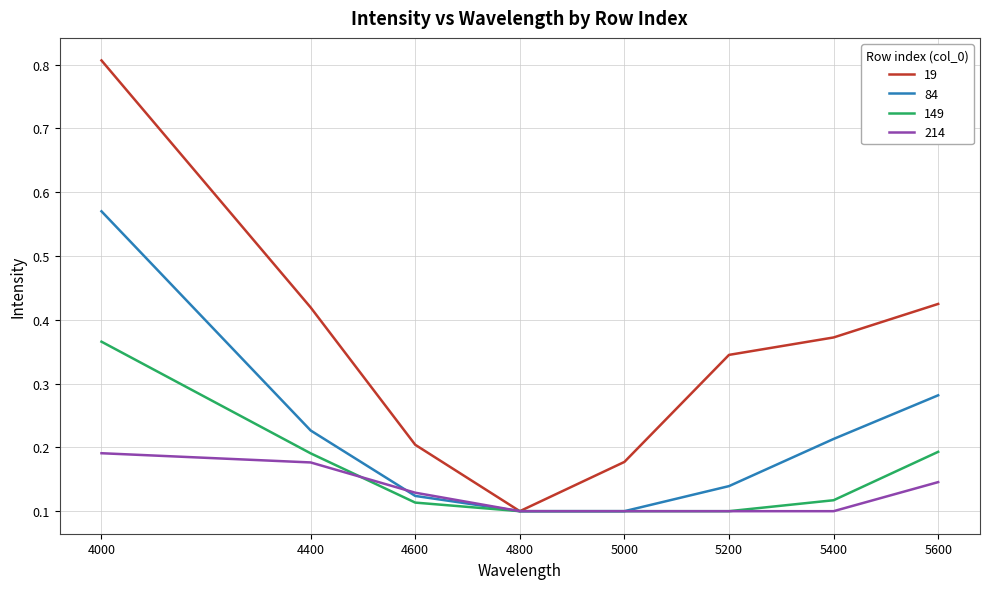

The 214 series shows 0.0 at 4600. True or false?

False